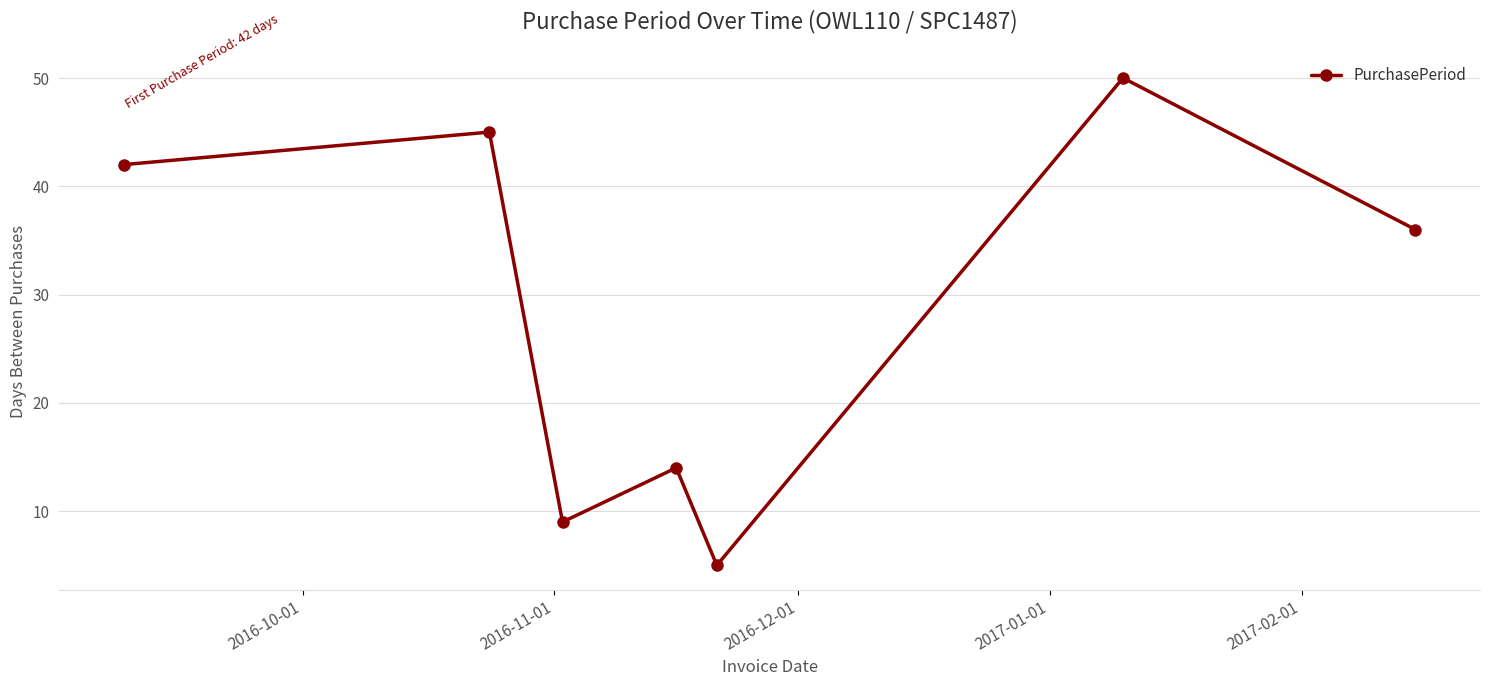

What is the average value?

29